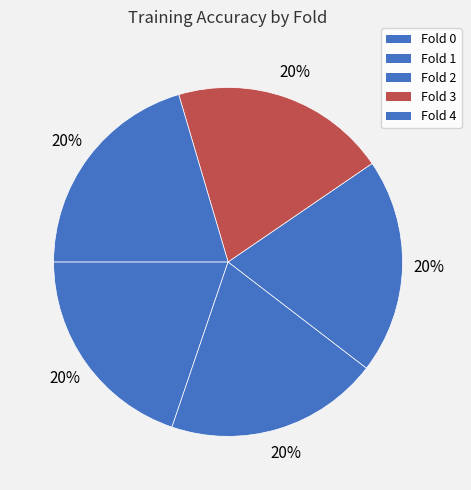

How many segments does this pie chart have?

5